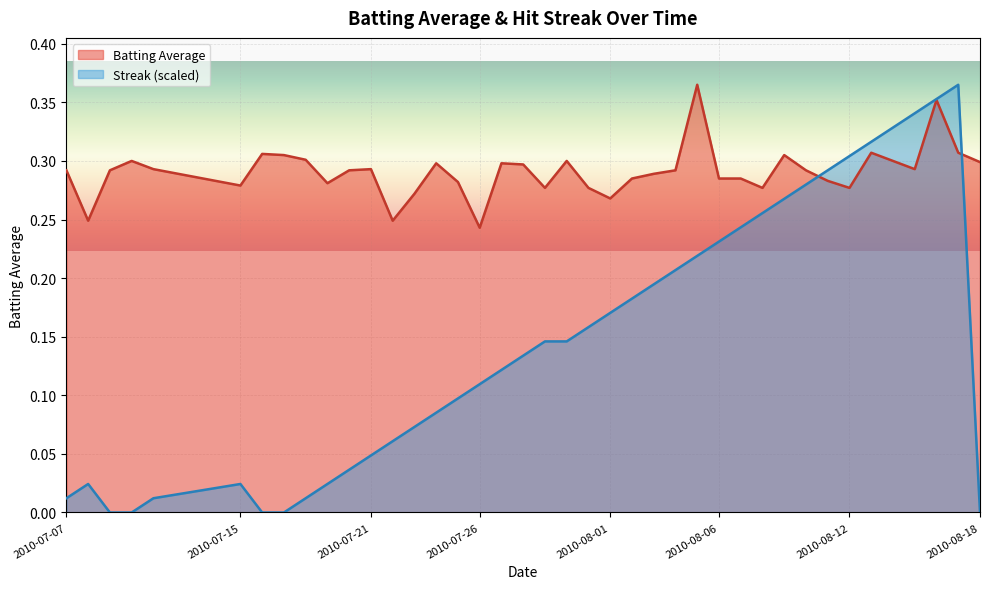

Which series has the largest total across all categories?

Batting Average